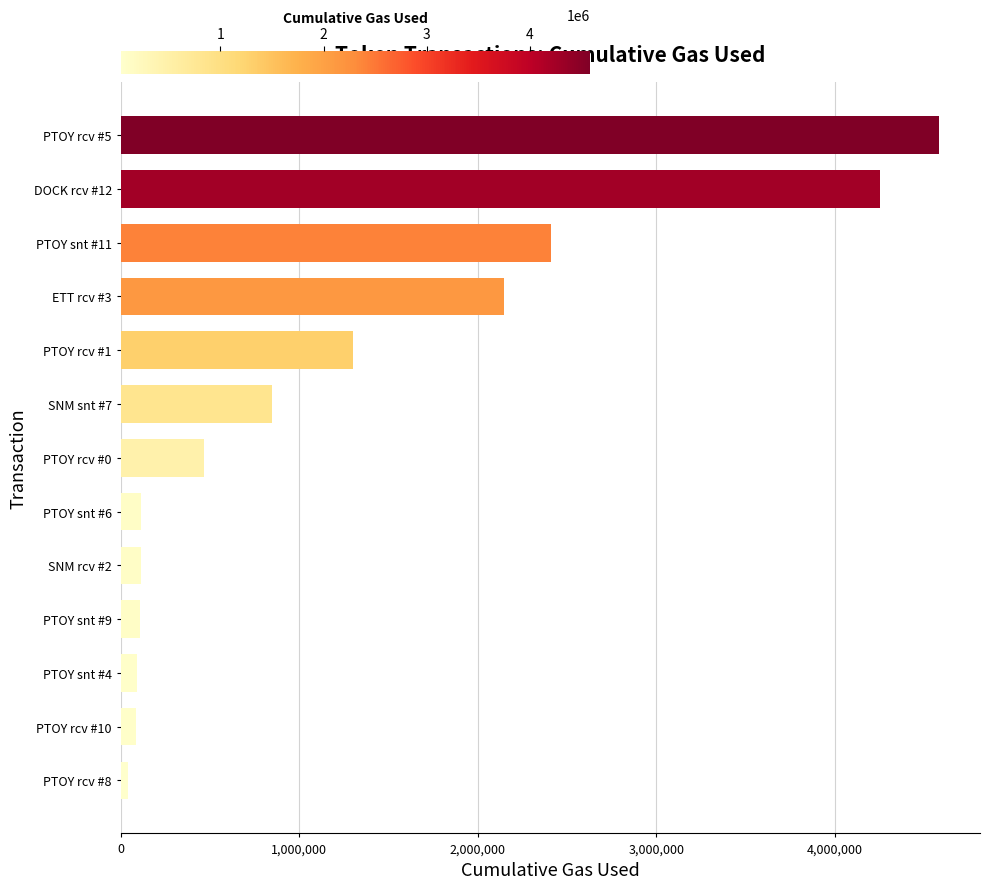

What is the sum of all values?

16552650